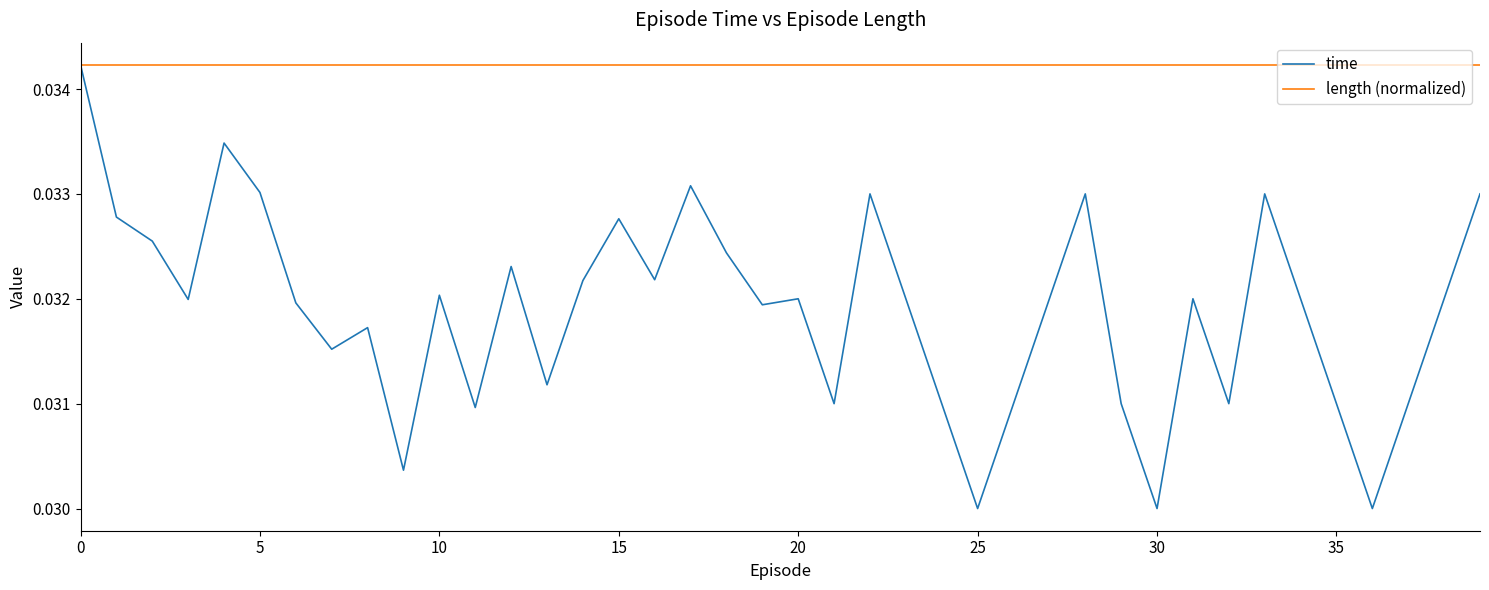

Does the chart have visible grid lines?

No